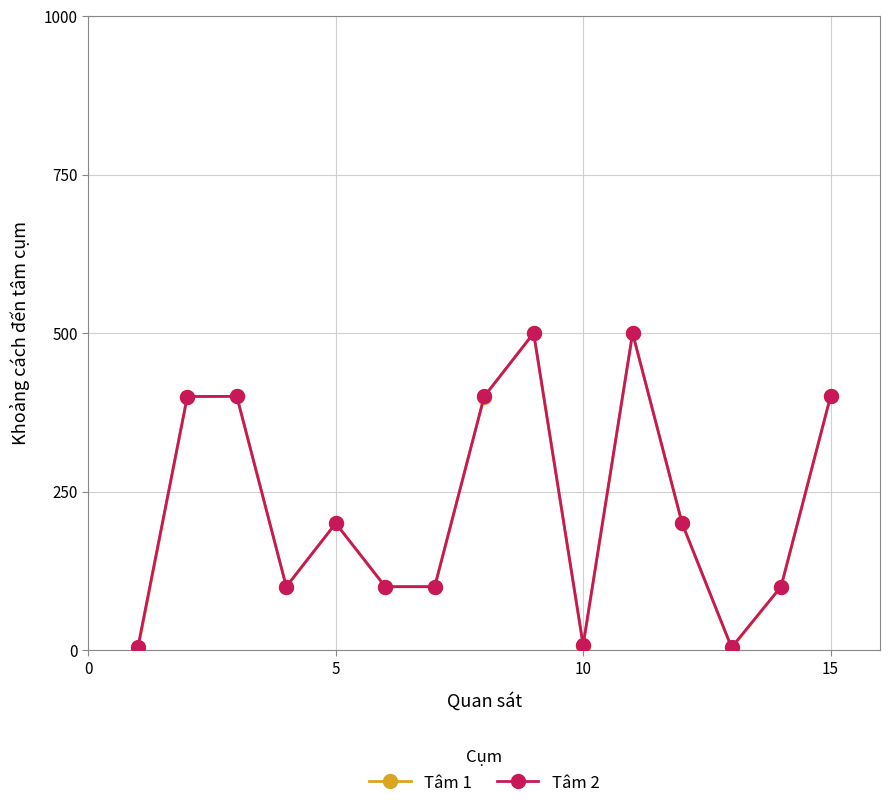

What is the greatest value displayed?

500.0